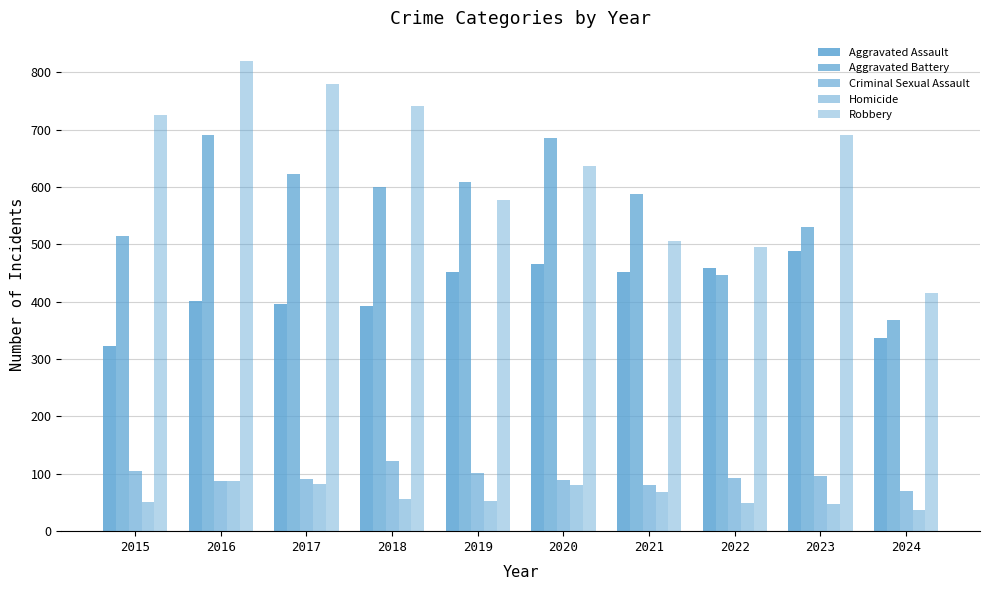

Which series has the widest spread of values?

Robbery